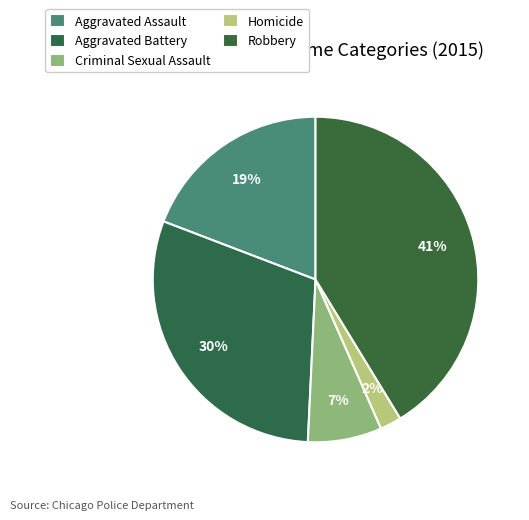

The Aggravated Assault slice represents 19% of the pie. True or false?

True